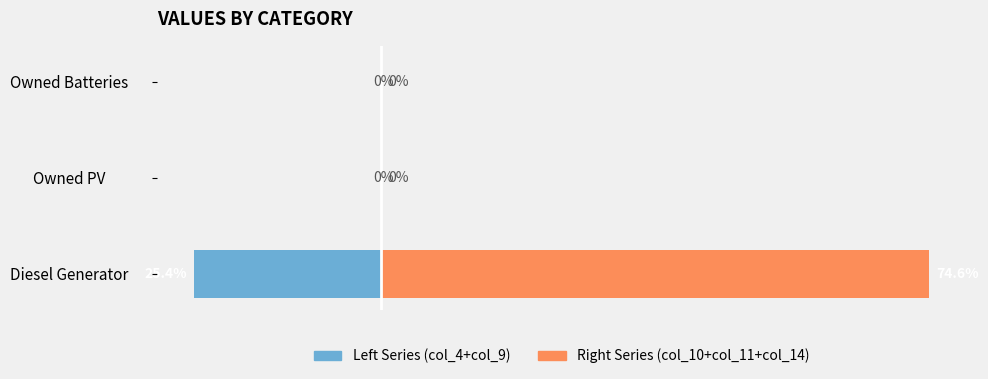

Rank the series by their maximum value, from lowest to highest.

Left Series, Right Series